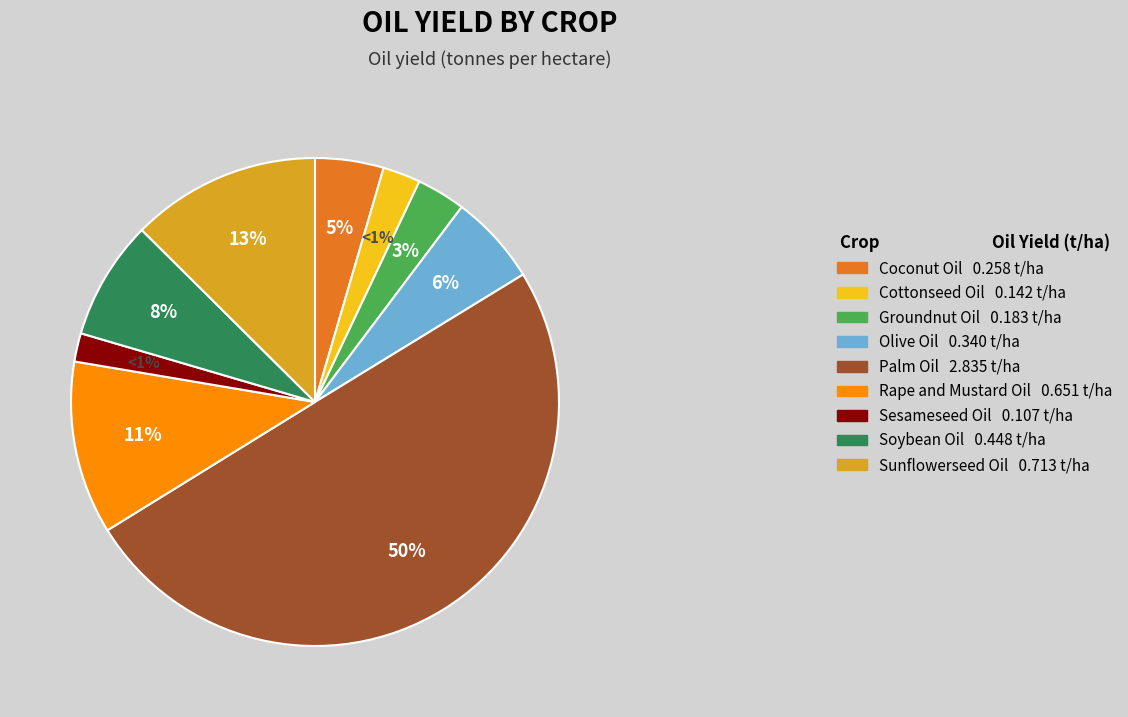

Which slice is the largest?

Palm Oil